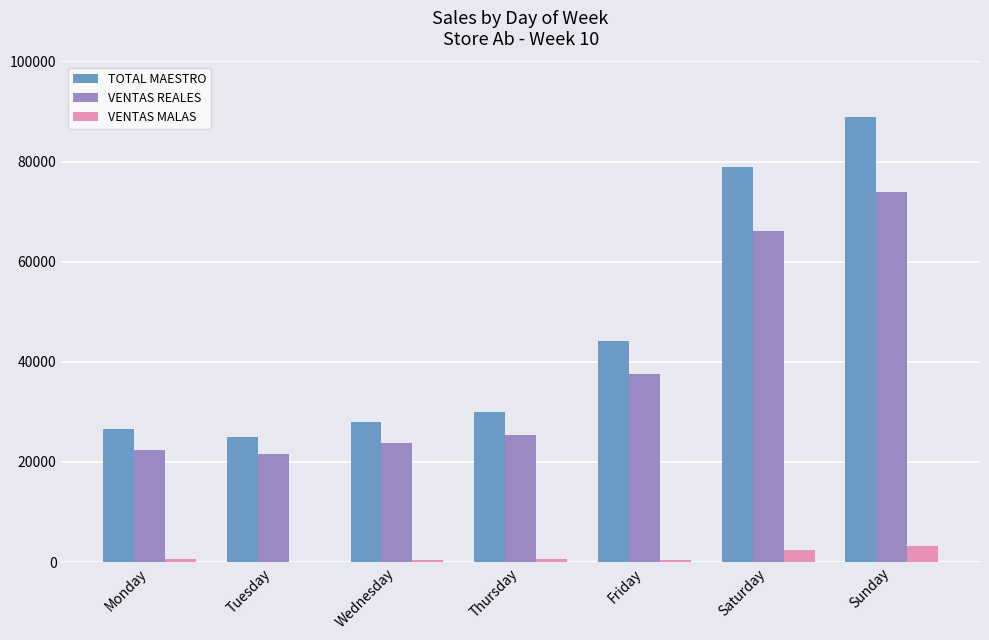

True or false: VENTAS REALES has a value of 37669.6 at Friday.

True